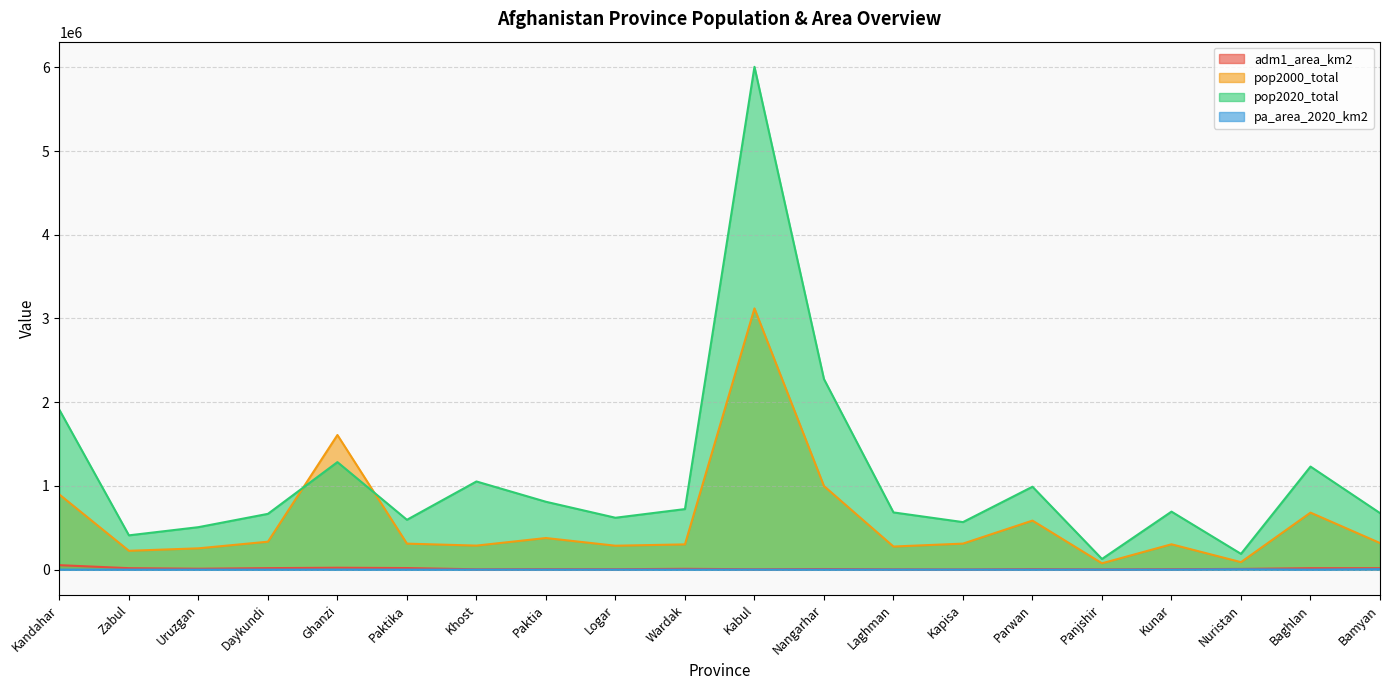

Is the value of pop2020_total at Daykundi greater than the value of pop2000_total at Paktika?

Yes